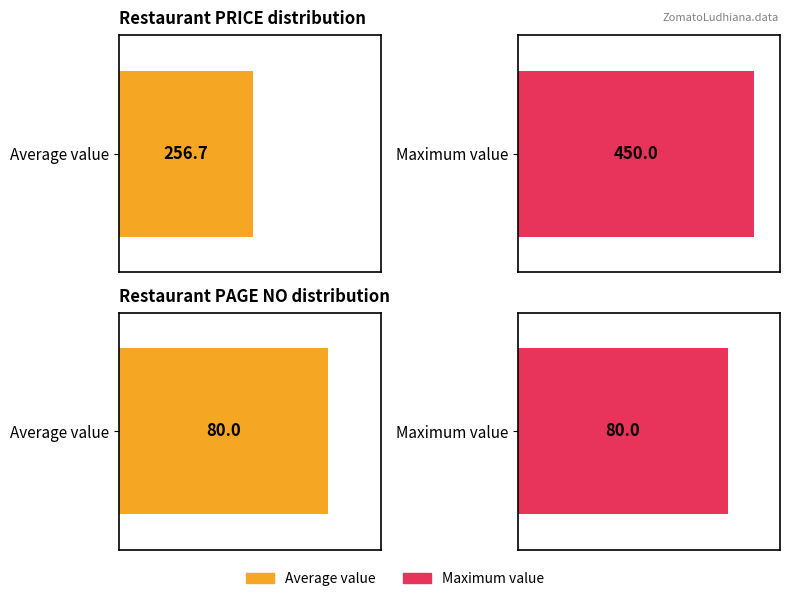

What is the average value of the PRICE series?

257